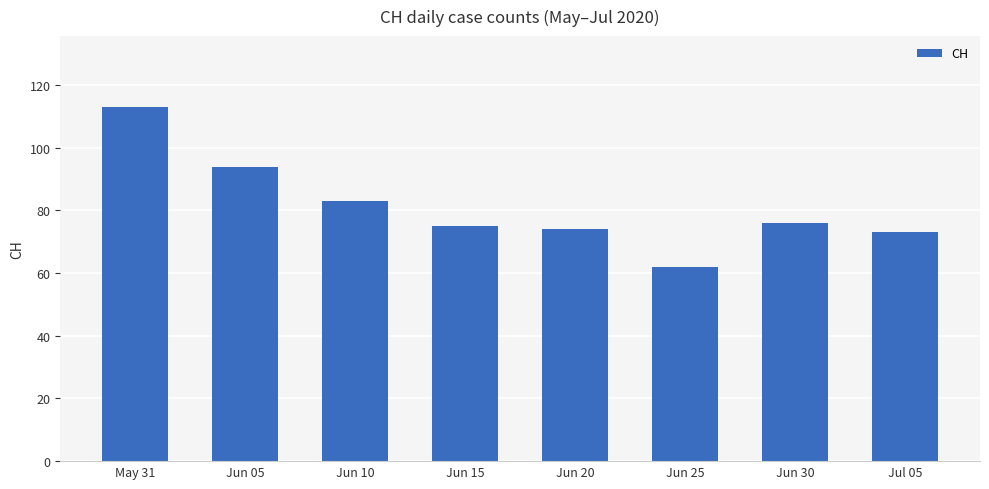

Reading right to left, list all the values displayed in this chart.

Jul 05=73	Jun 30=76	Jun 25=62	Jun 20=74	Jun 15=75	Jun 10=83	Jun 05=94	May 31=113